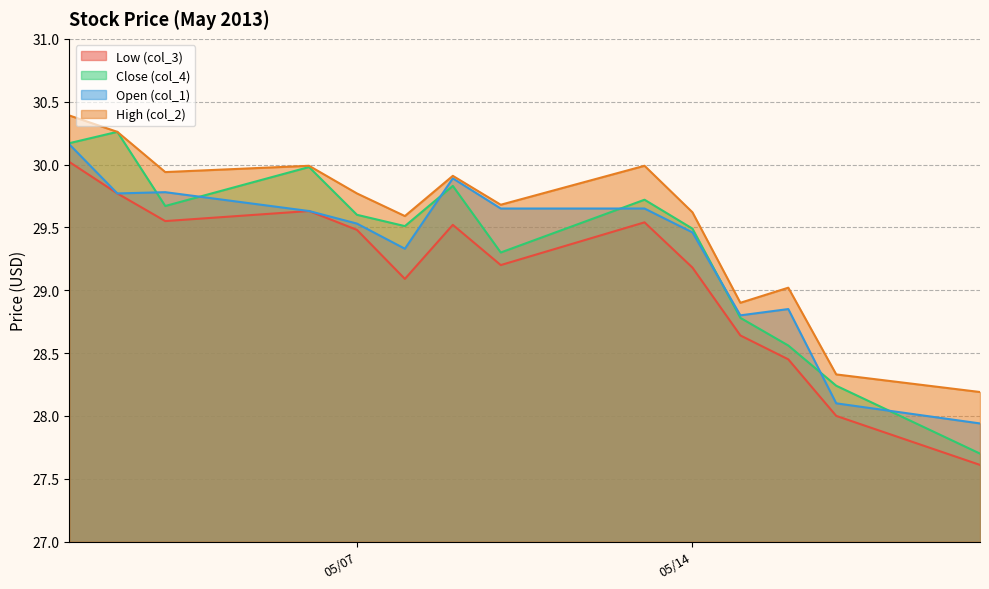

At which category does the chart reach its peak across all series?

5/1/2013